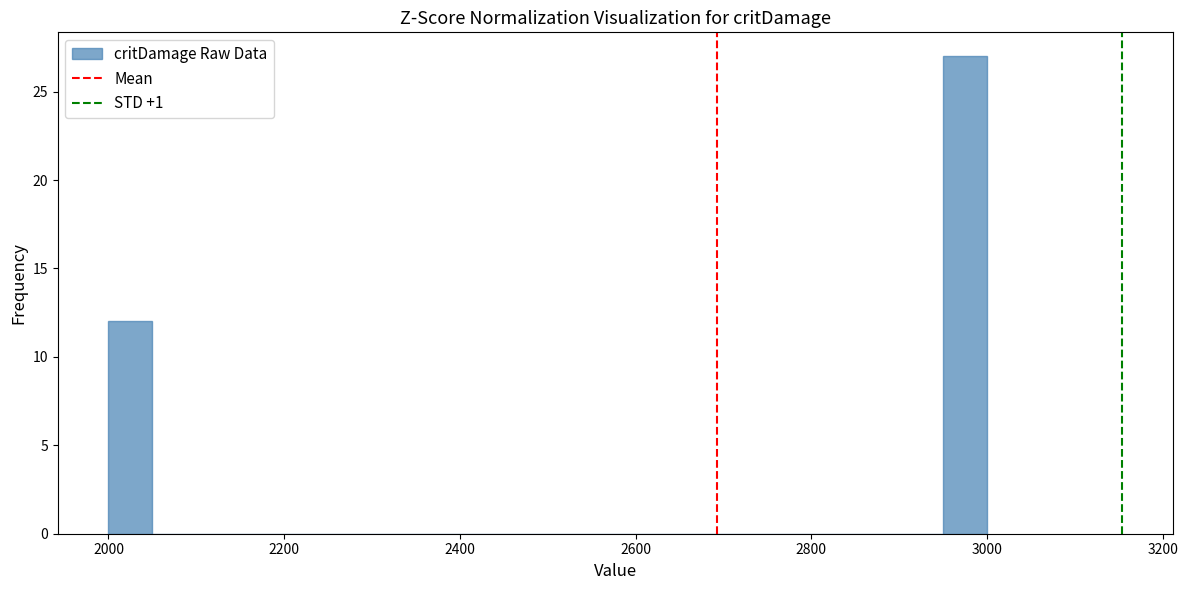

Around what value on the x-axis is the tallest bar? Give the approximate position of its centre, as read against the axis.

2980